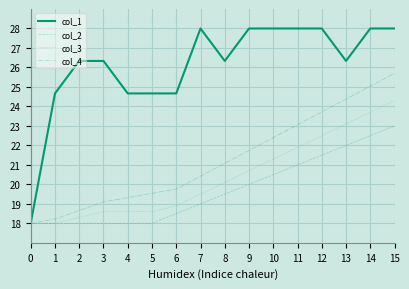

What is the average value of the col_3 series?

20.4